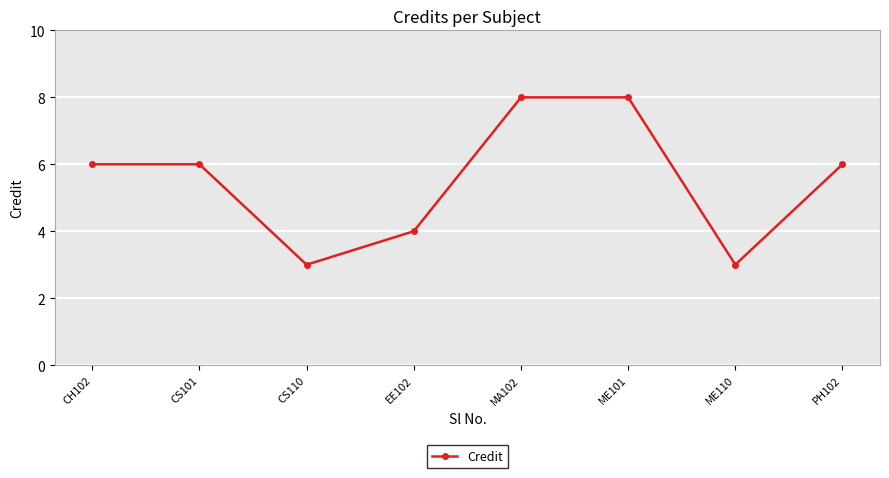

Reading left to right, what are all the values shown in this chart?

6	6	3	4	8	8	3	6